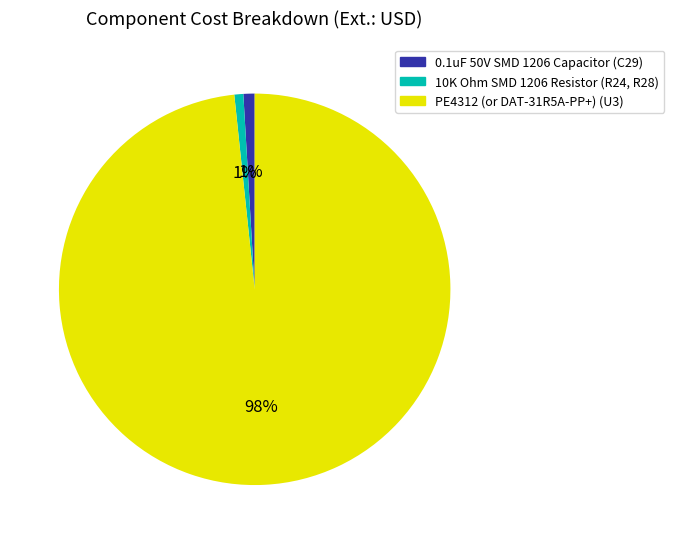

Which has a higher value, 10K Ohm SMD 1206 Resistor (R24, R28) or PE4312 (or DAT-31R5A-PP+) (U3)?

PE4312 (or DAT-31R5A-PP+) (U3)